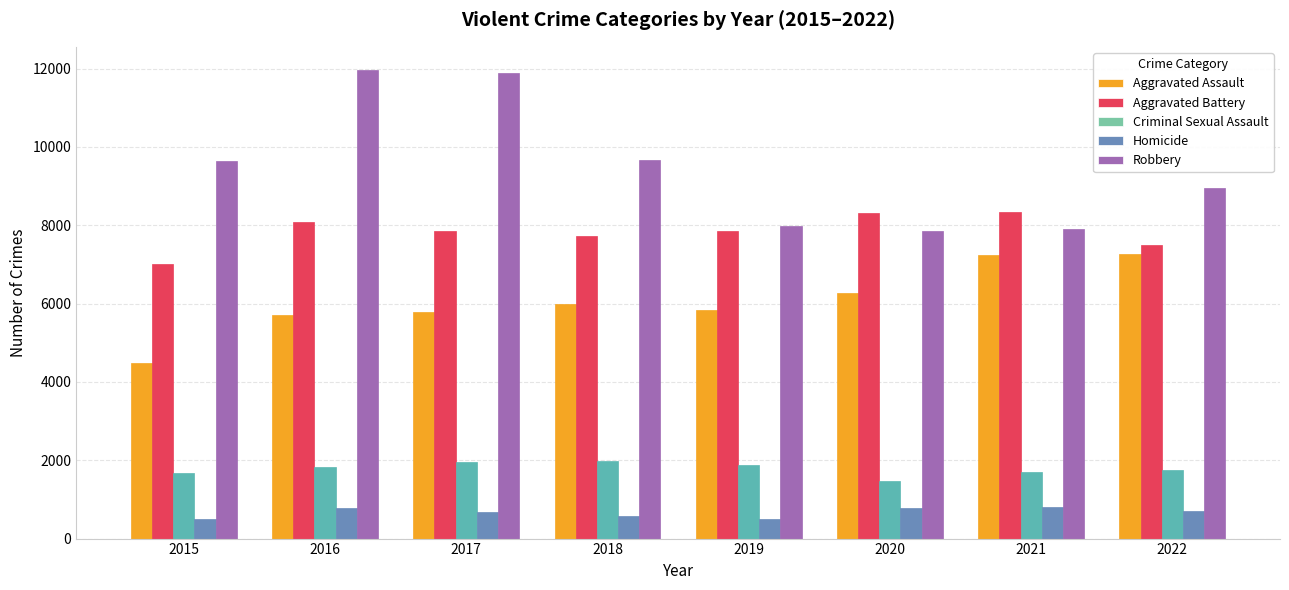

What is the difference between the second highest and second lowest values in the Robbery series?

3963